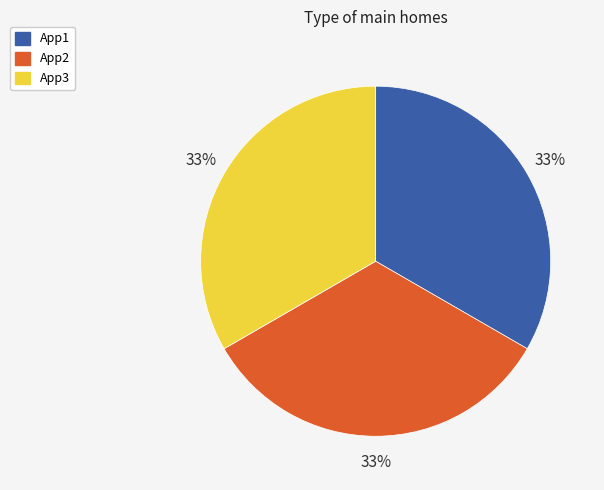

What percentage is the App2 slice, to the nearest percent?

33%